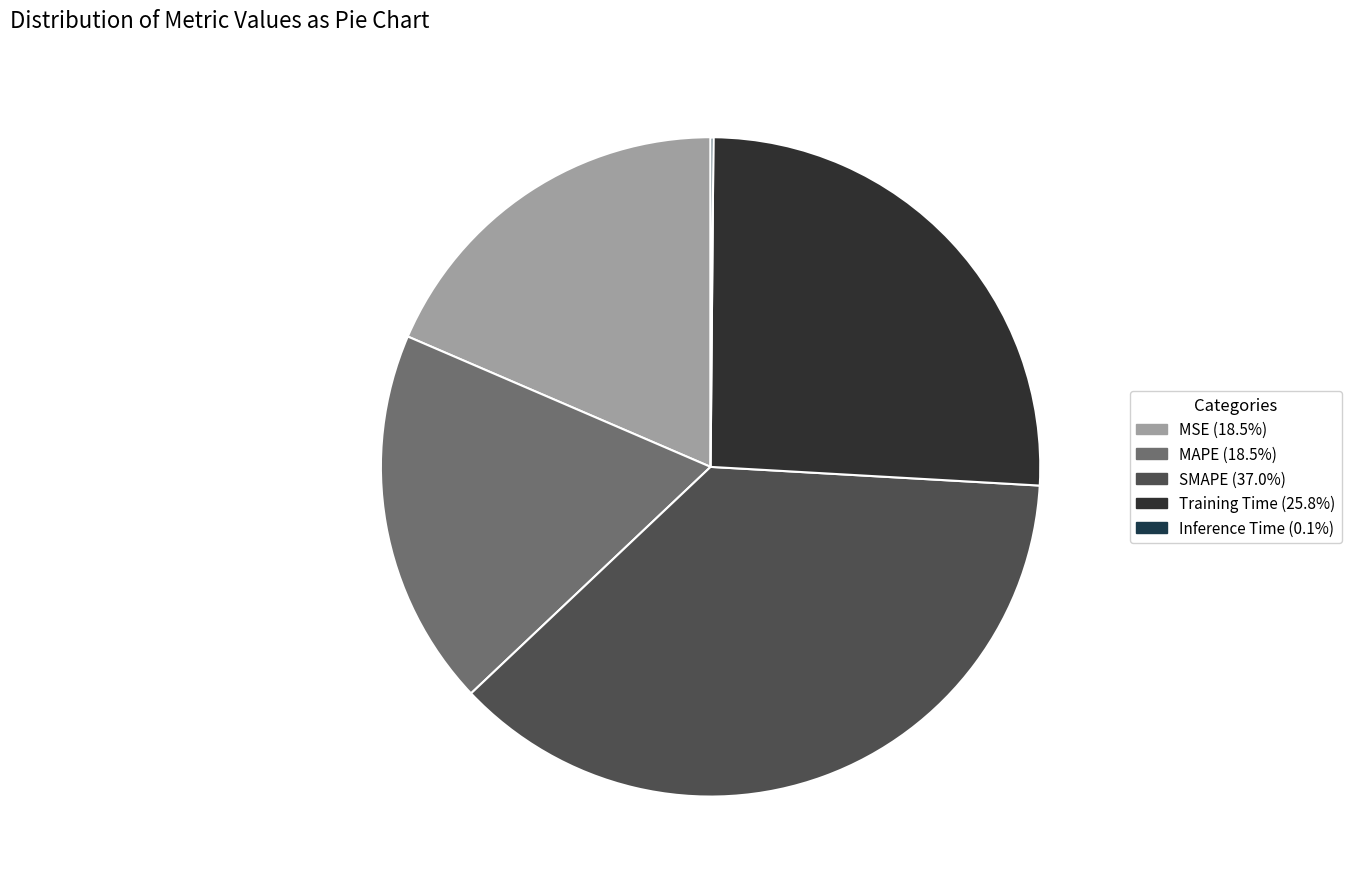

Between Training Time and MAPE, which is larger?

Training Time